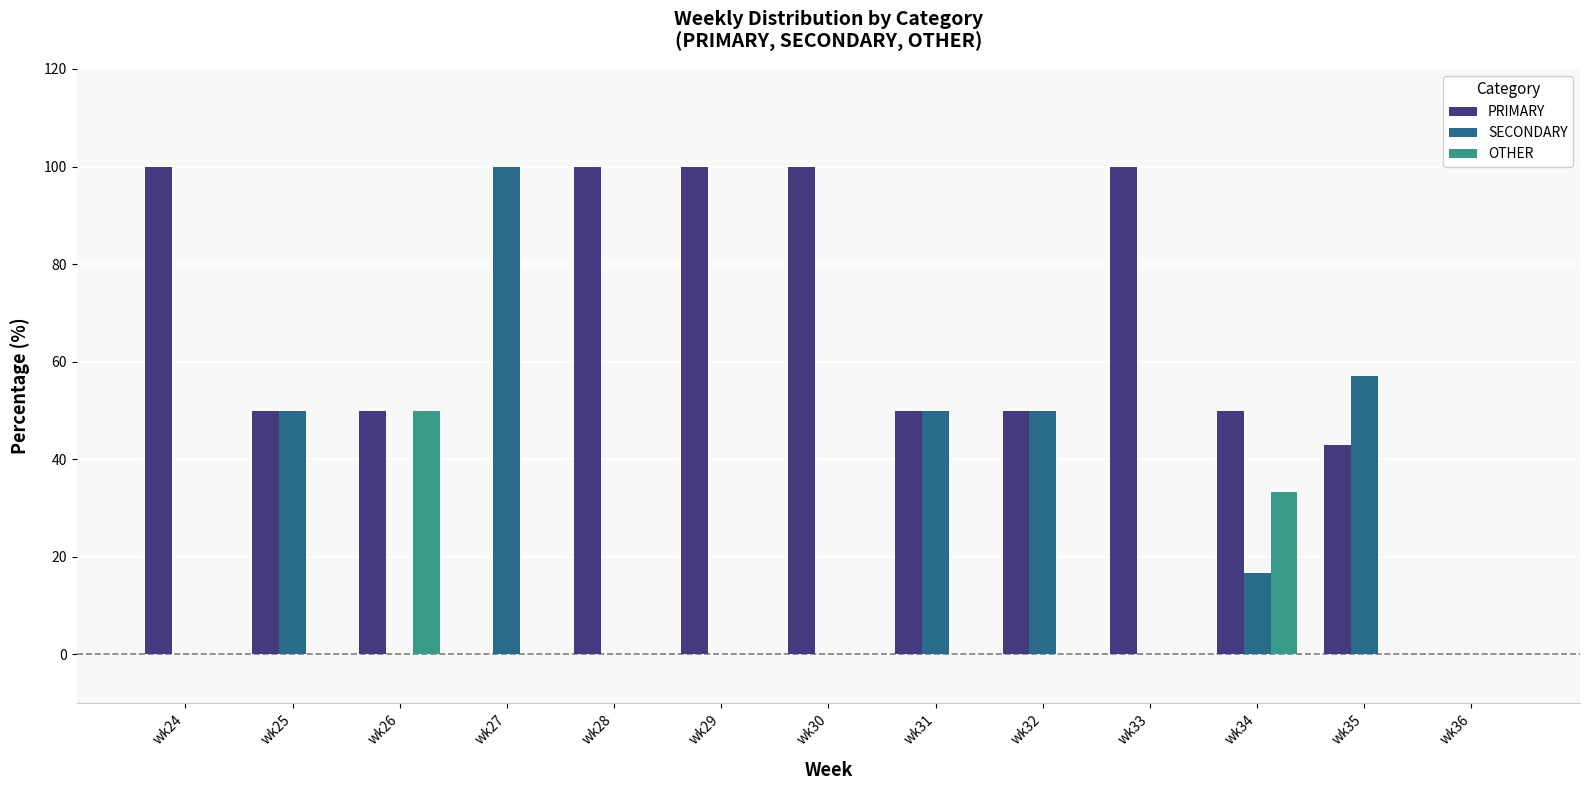

At which label does SECONDARY reach its peak?

wk27